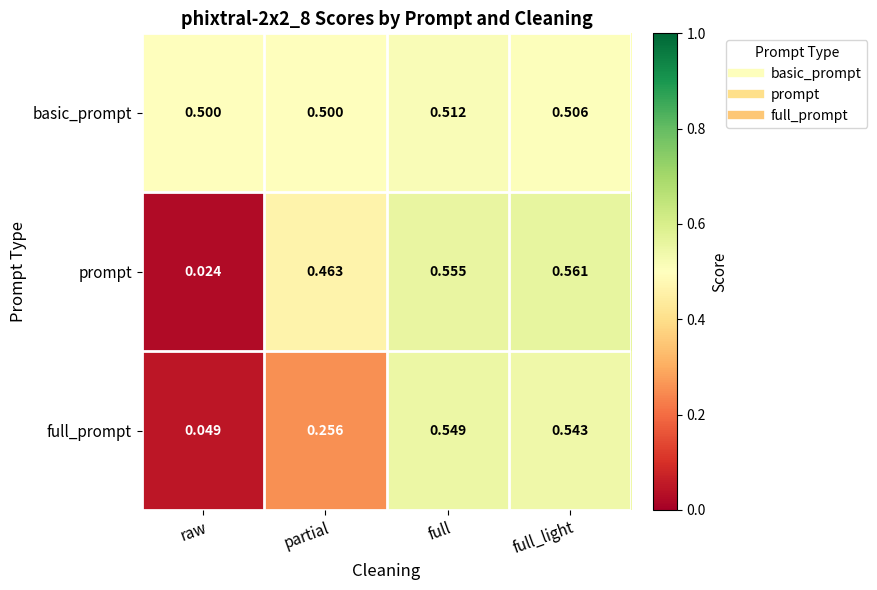

Is the value of basic_prompt at raw greater than the value of prompt at raw?

Yes